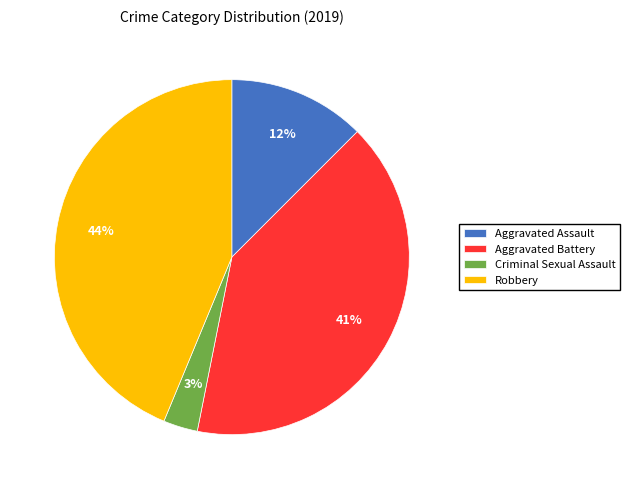

Does Robbery represent more than half of the total?

No